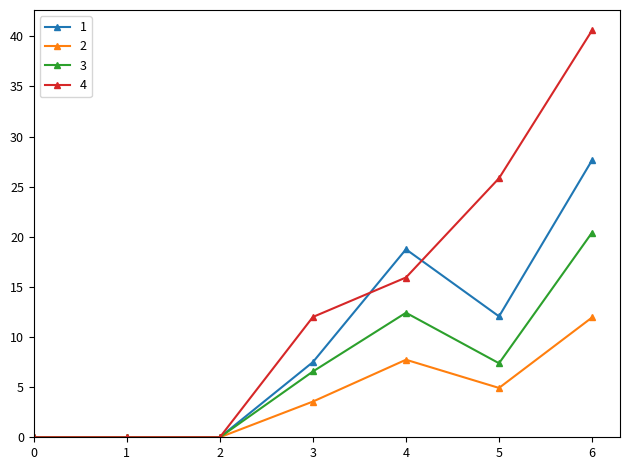

True or false: 2 has a value of -7.3 at 0.

False